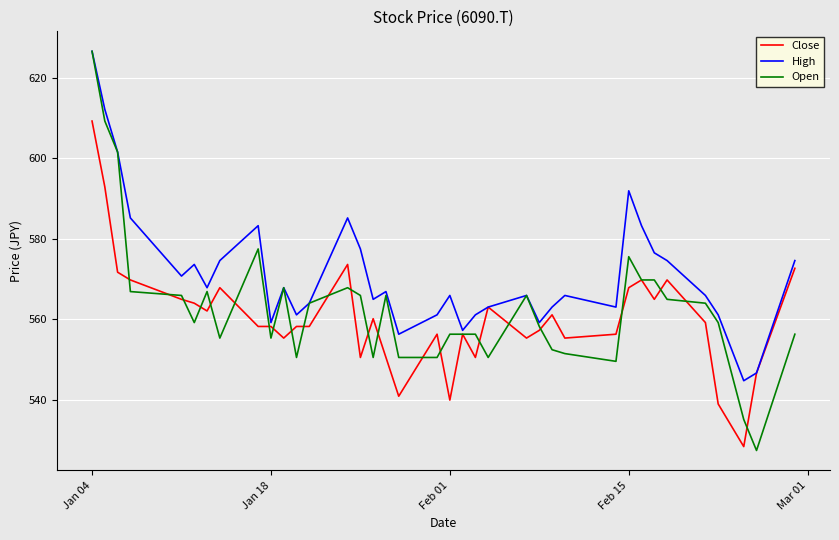

Reading right to left, list all the values displayed in this chart.

Close: 572.7	546.6	528.3	538.9	559.2	569.8	564.9	569.8	567.8	556.3	555.3	561.1	557.2	555.3	563.0	550.5	556.3	539.9	556.3	540.8	550.5	560.1	550.5	573.6	558.2	558.2	555.3	558.2	558.2	567.8	562.1	564.0	564.9	569.8	571.7	592.9	609.3
High: 574.6	546.6	544.7	561.1	565.9	574.6	576.5	583.3	591.9	563.0	565.9	563.0	559.2	565.9	563.0	561.1	557.2	565.9	561.1	556.3	566.9	564.9	577.5	585.2	564.0	561.1	567.8	559.2	583.3	574.6	567.8	573.6	570.7	585.2	601.6	612.2	626.6
Open: 556.3	527.3	535.1	559.2	564.0	564.9	569.8	569.8	575.5	549.5	551.4	552.4	558.2	565.9	550.5	556.3	556.3	556.3	550.5	550.5	565.9	550.5	565.9	567.8	564.0	550.5	567.8	555.3	577.5	555.3	566.9	559.2	565.9	566.9	601.6	609.3	626.6